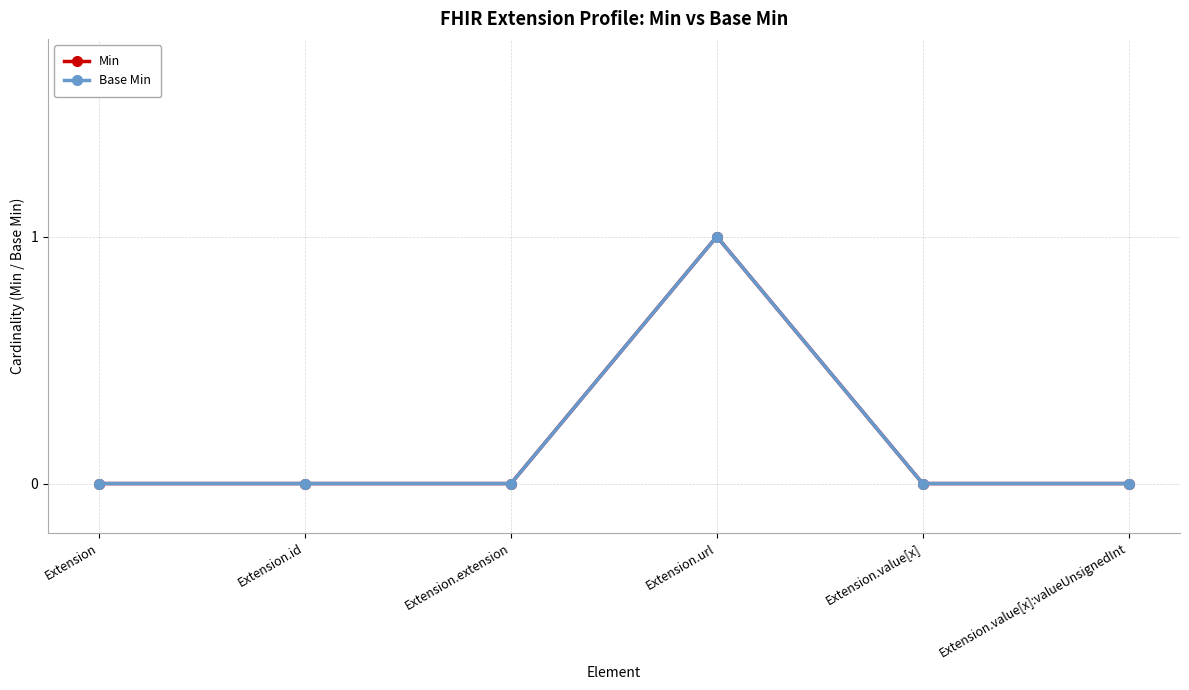

Is this an area chart (filled region under the line)?

No